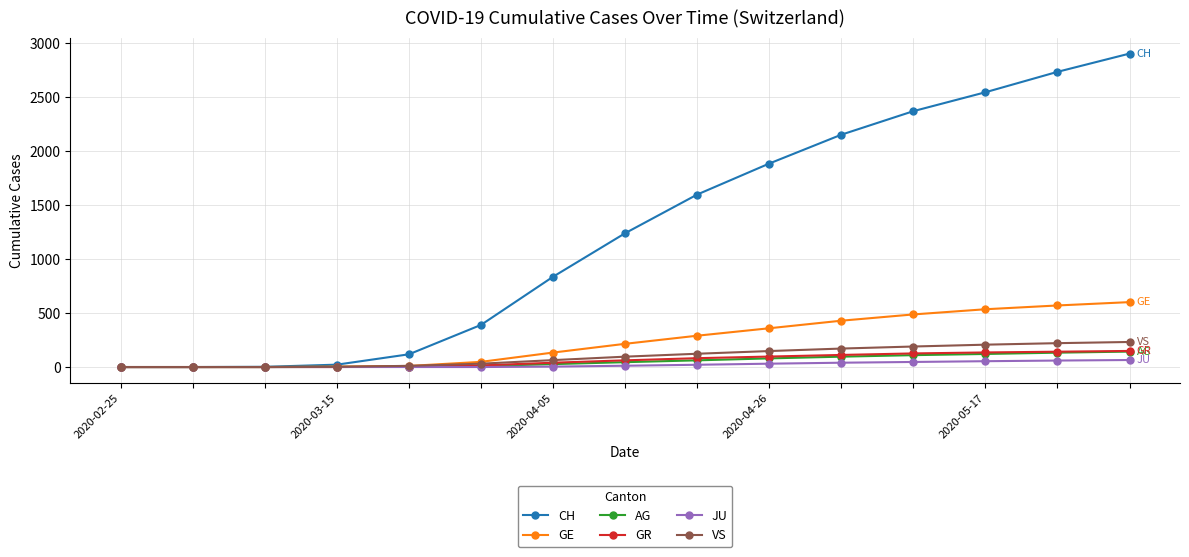

What is the maximum value for GR?

149